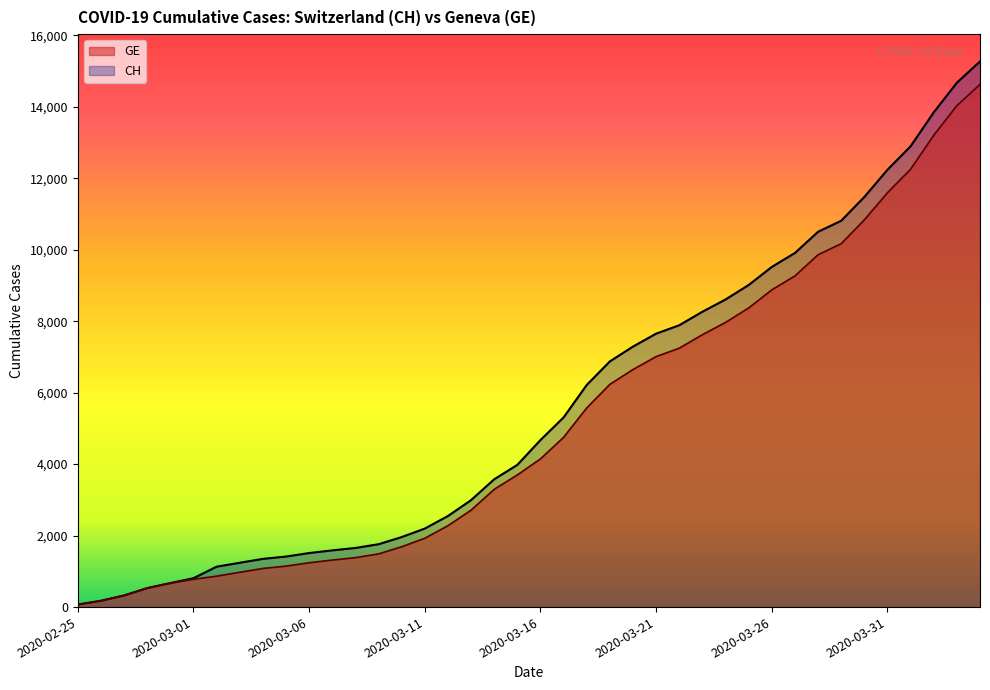

What are all the series names shown in the legend?

GE, CH